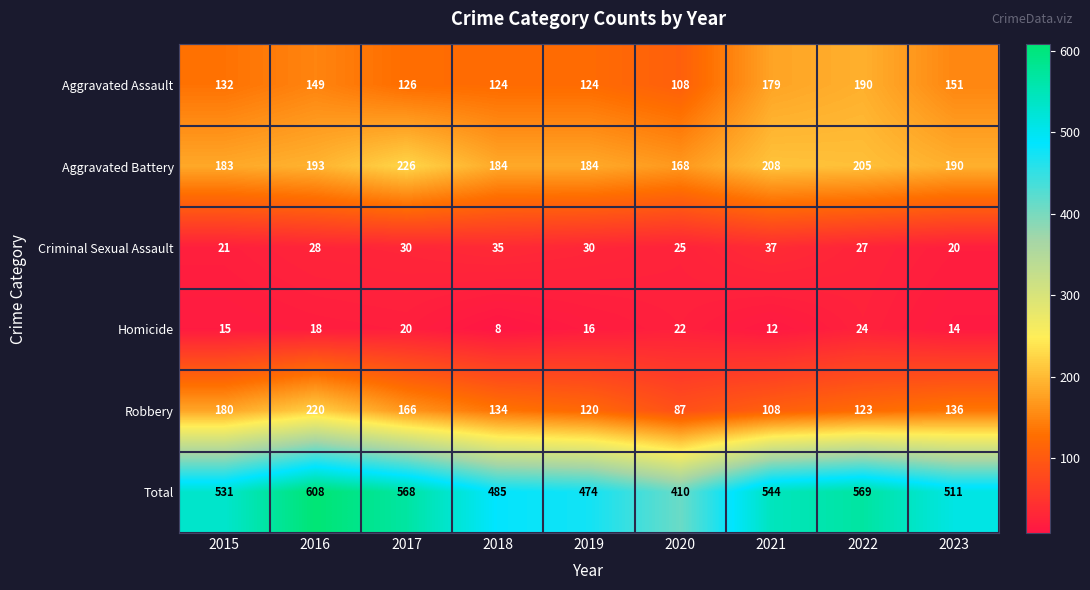

What is the minimum value shown in the chart?

8